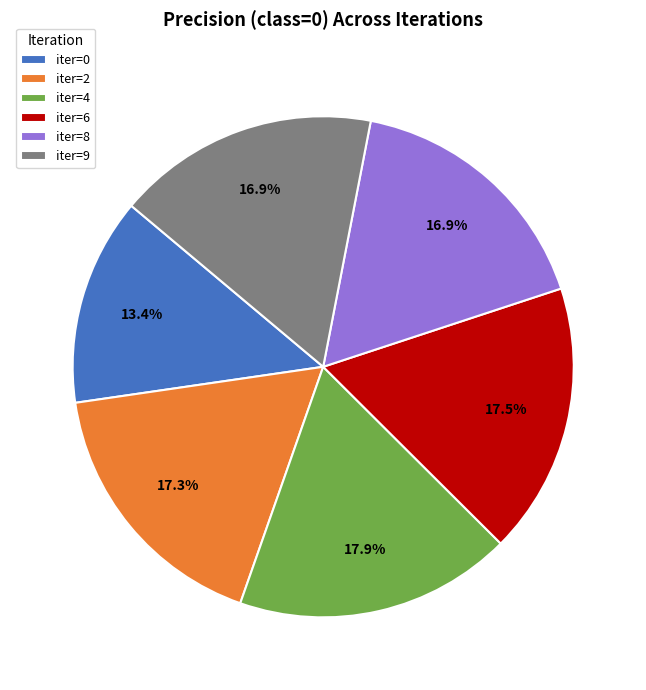

To the nearest percent, what is the combined percentage of iter=0 and iter=4?

31%